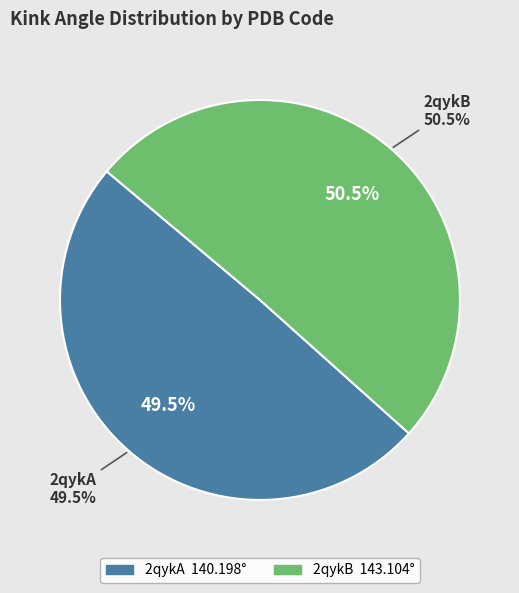

Is 2qykB the majority of the pie?

Yes